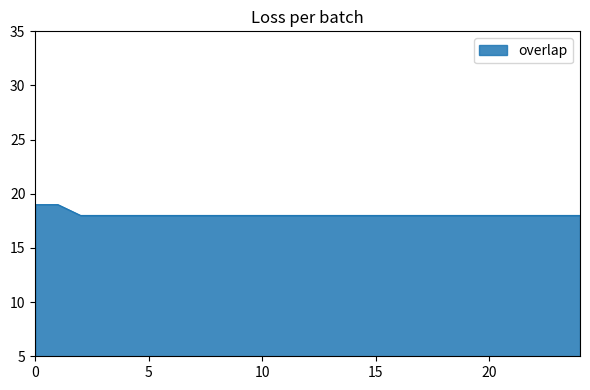

What is the average value?

18